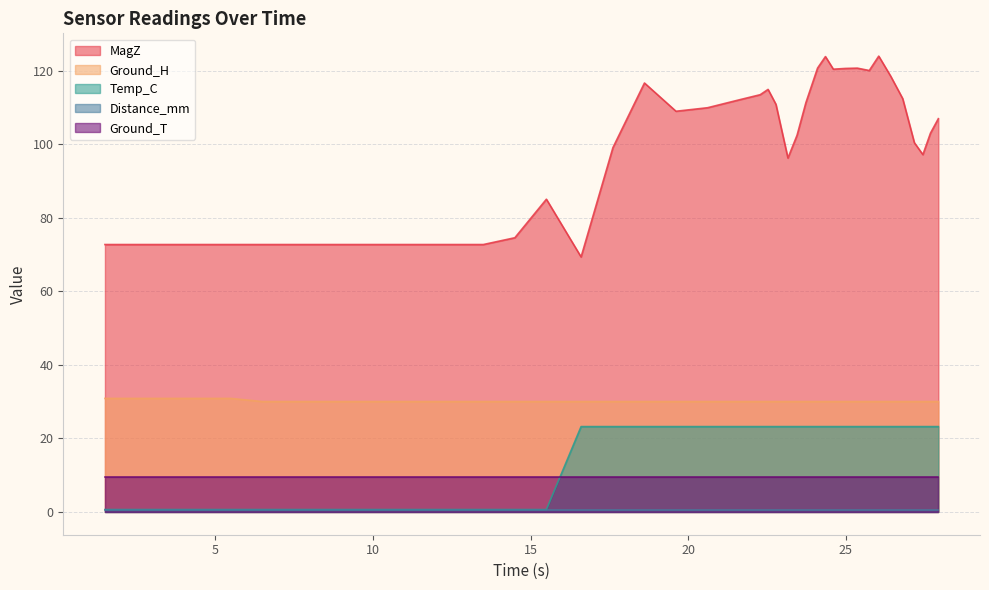

At how many categories does at least one series exceed 4?

40